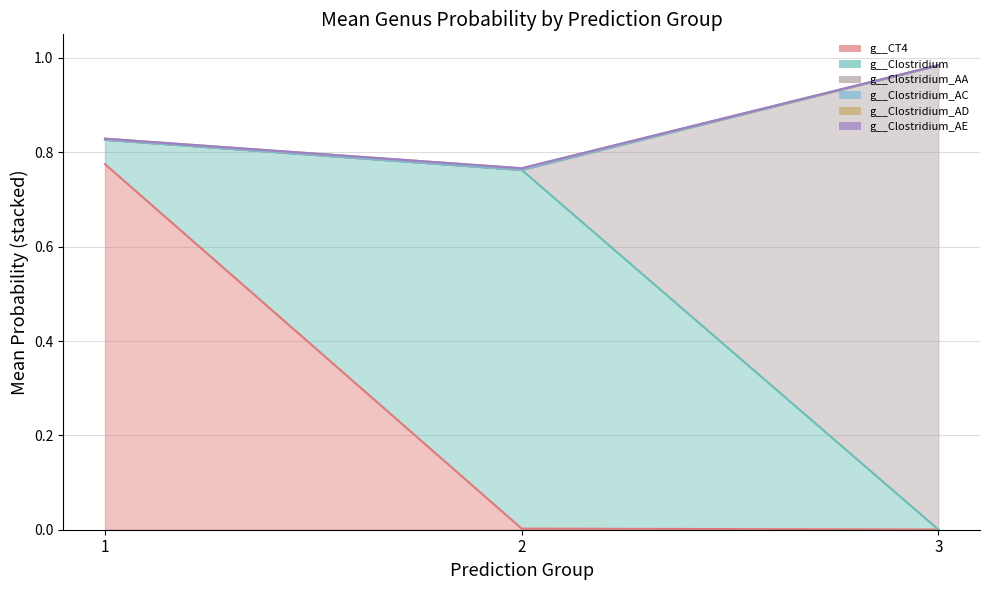

True or false: g__Clostridium_AE has more than 0 points higher than both neighbors.

True